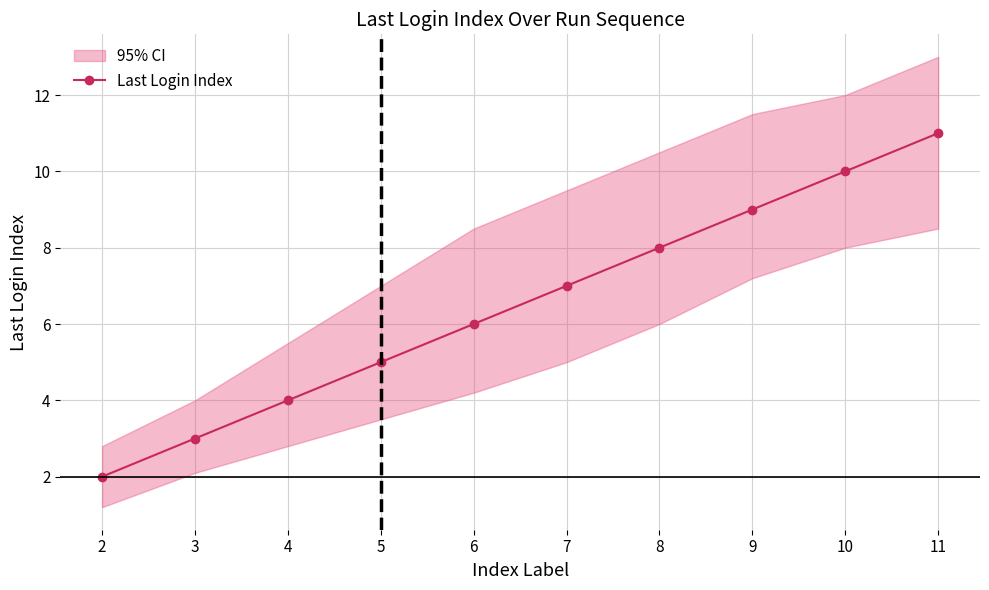

At which label does the data first exceed 7?

8